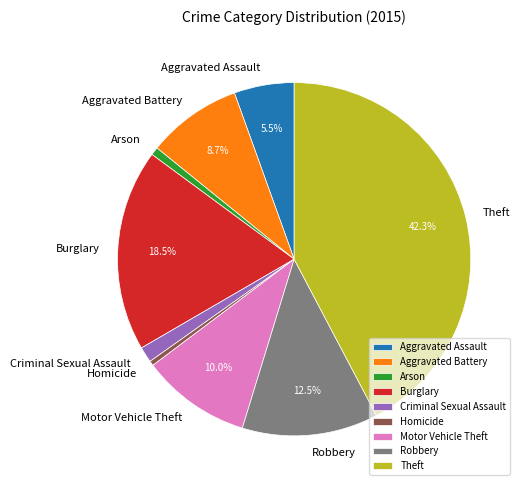

Which has a higher value, Homicide or Burglary?

Burglary